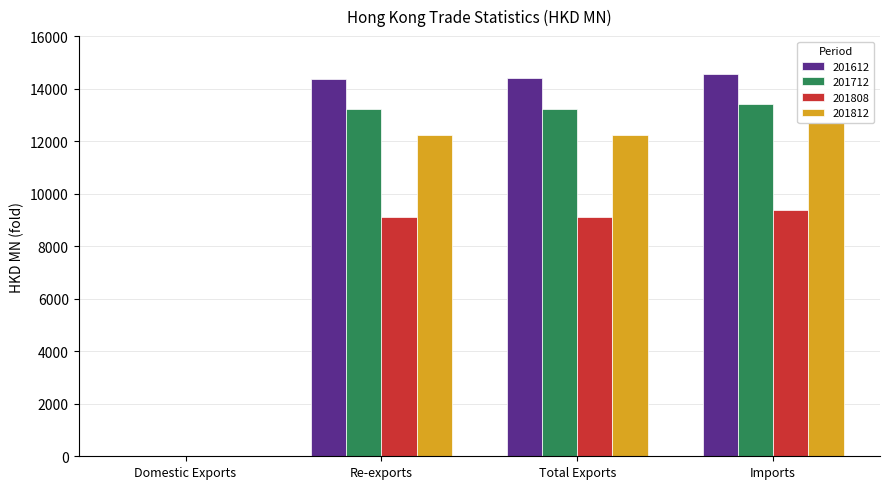

What value does the 201808 series have at Total Exports?

9105.9